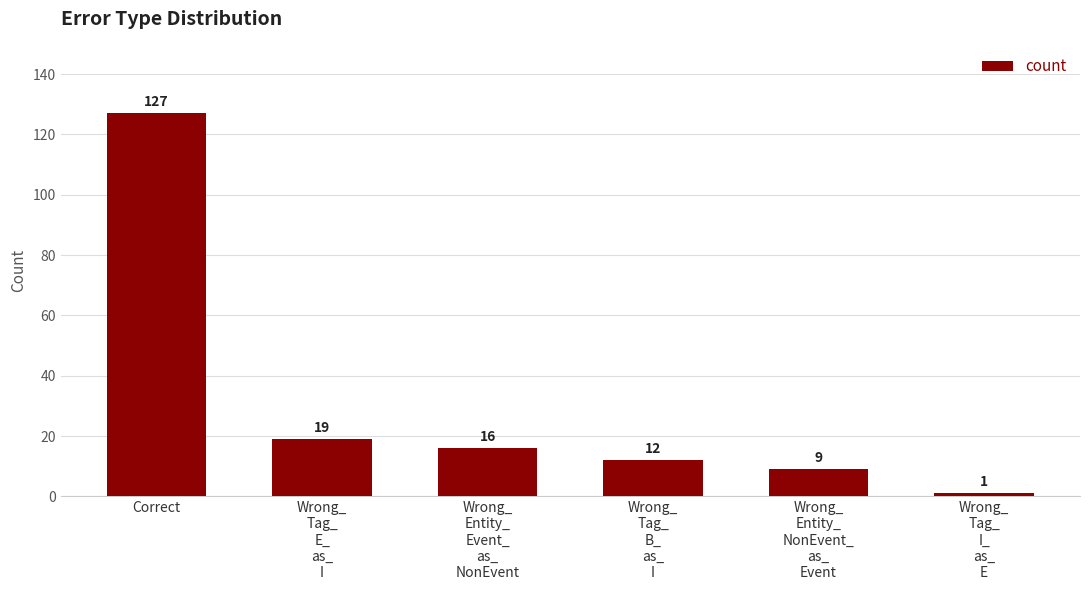

Are the bars grouped side by side (vs. stacked)?

No